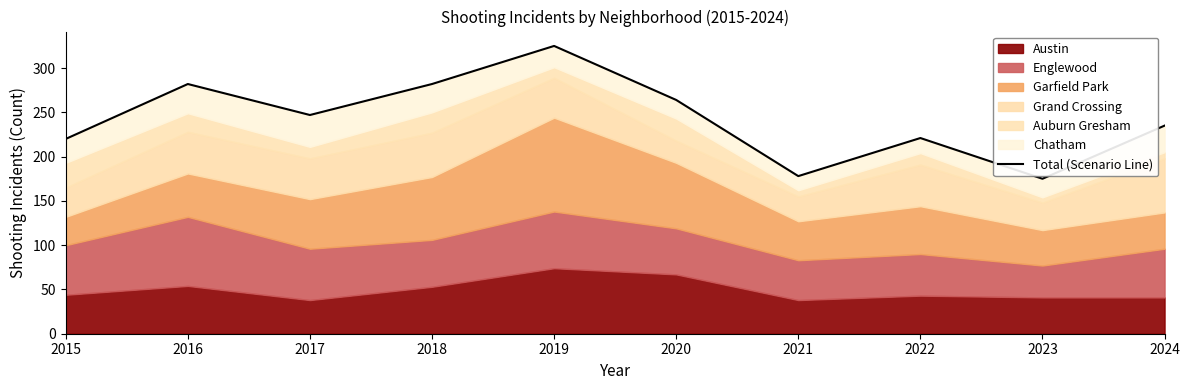

At which category does the chart reach its minimum across all series?

2023